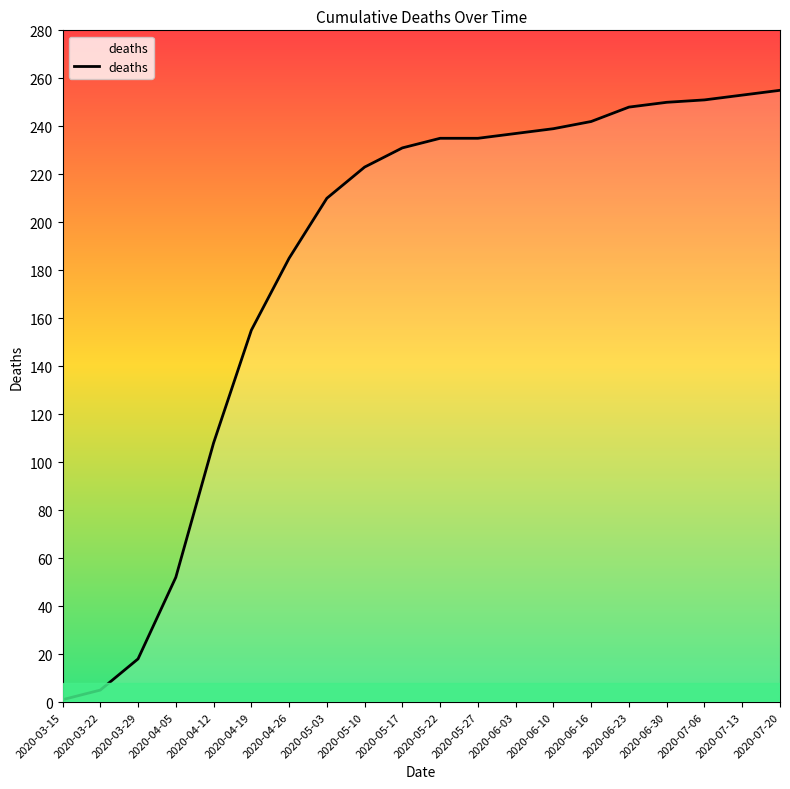

What is the difference between the maximum and minimum values?

254